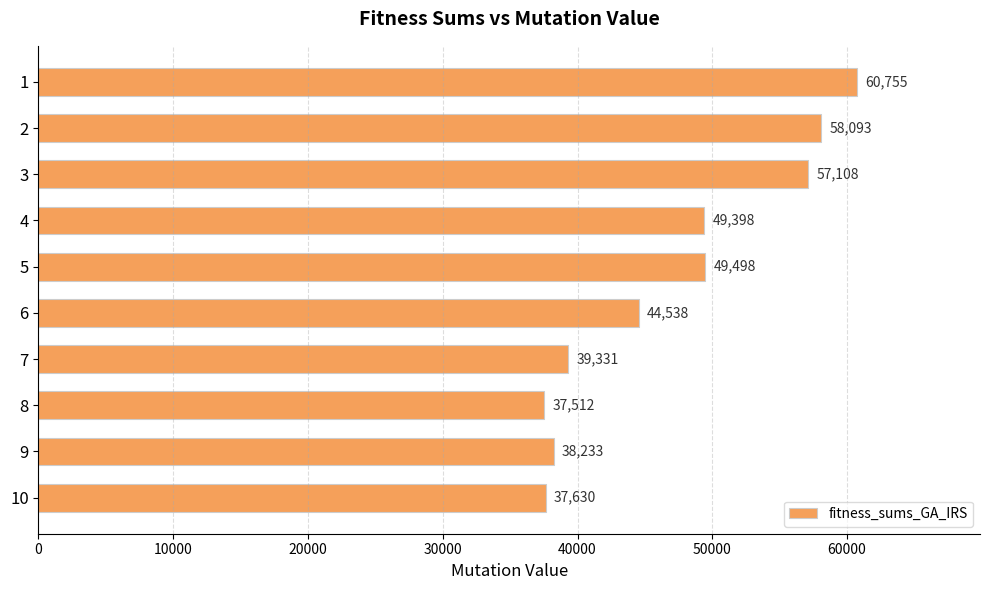

List the labels in order of value, largest first.

1, 2, 3, 5, 4, 6, 7, 9, 10, 8